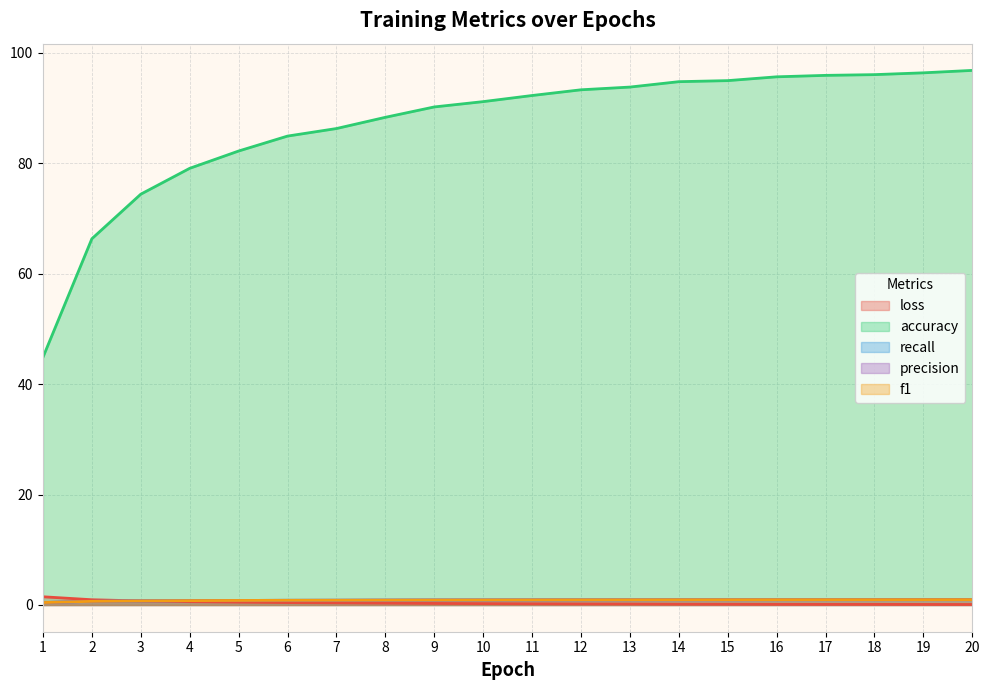

True or false: recall has more than 0 points higher than both neighbors.

False